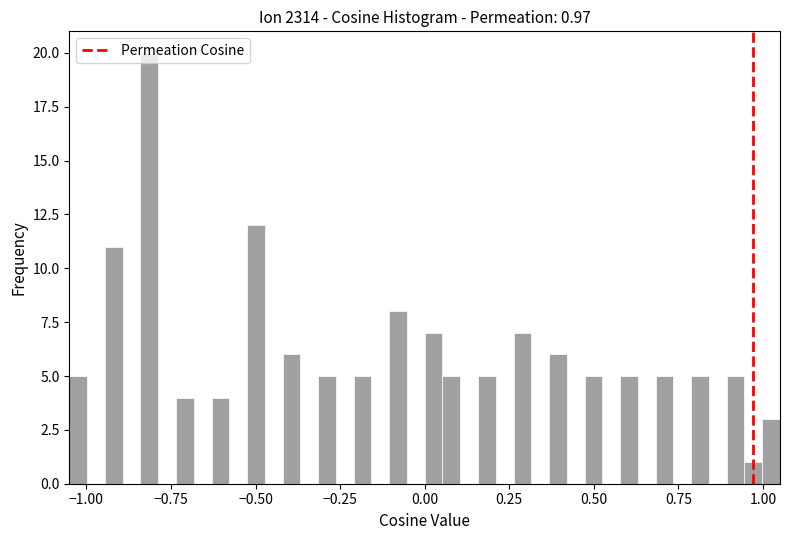

Read against the x-axis, roughly where is the centre of the tallest bar?

-0.80